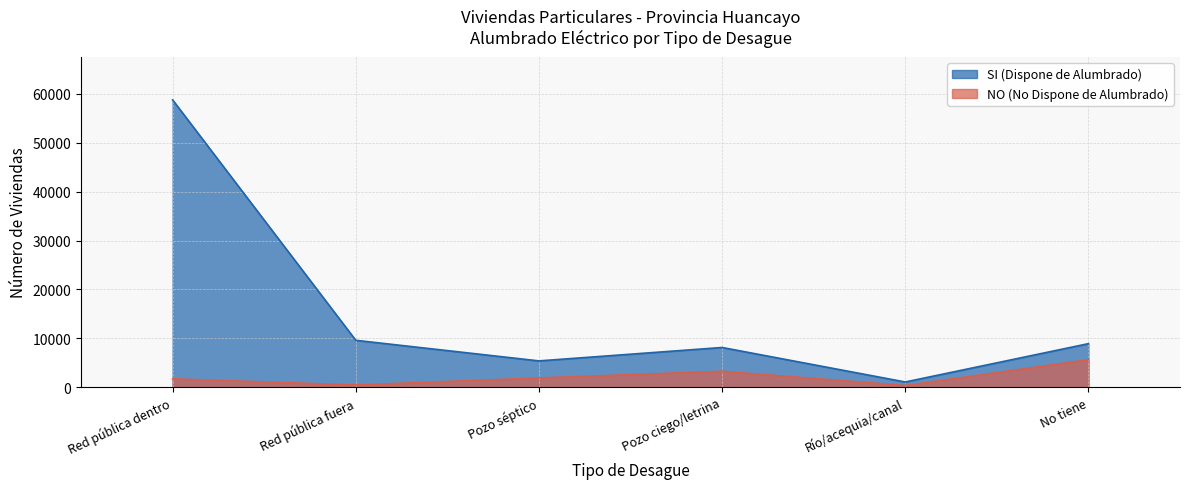

Reading right to left, transcribe all the data shown in this chart.

SI (Dispone de Alumbrado): 8903	1058	8118	5375	9587	58786
NO (No Dispone de Alumbrado): 5626	340	3244	1879	450	1701